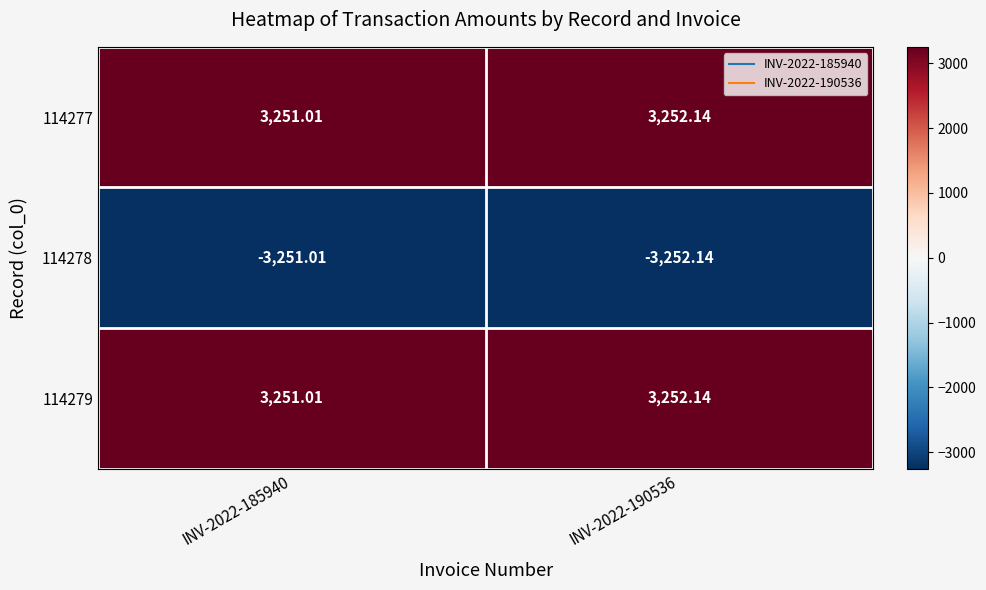

How many series are shown in this chart?

3